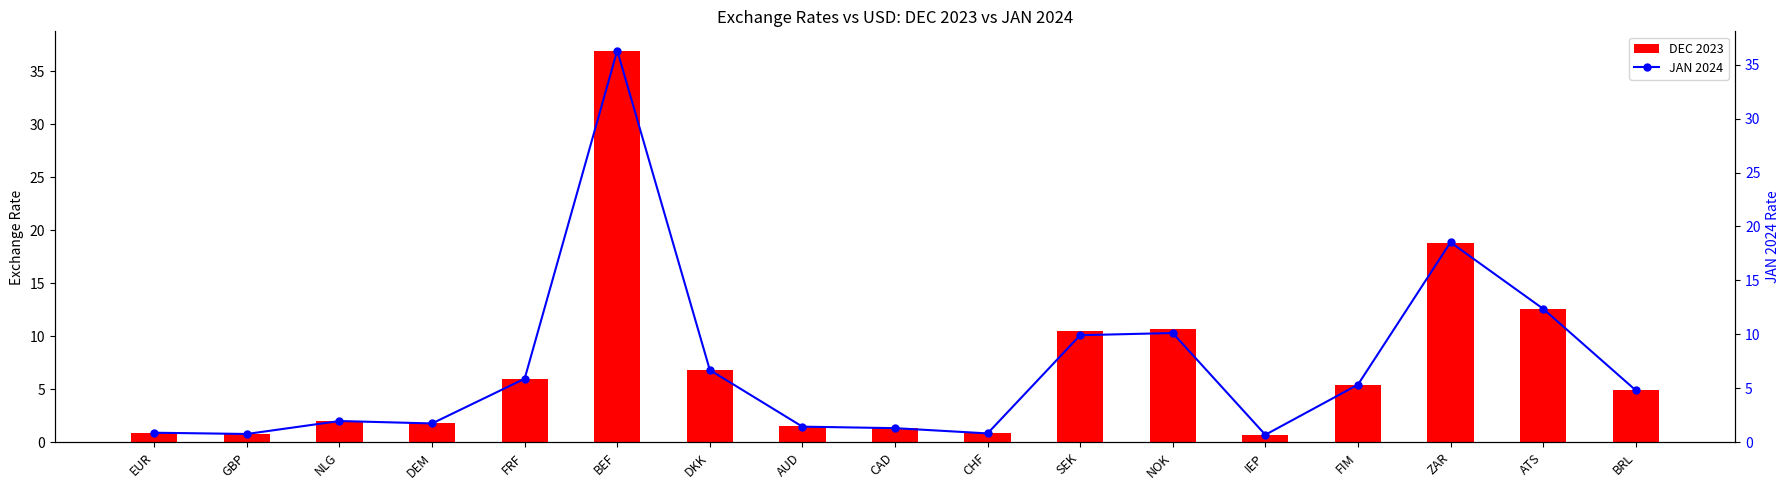

What is the label of the 8th bar from the right?

CHF